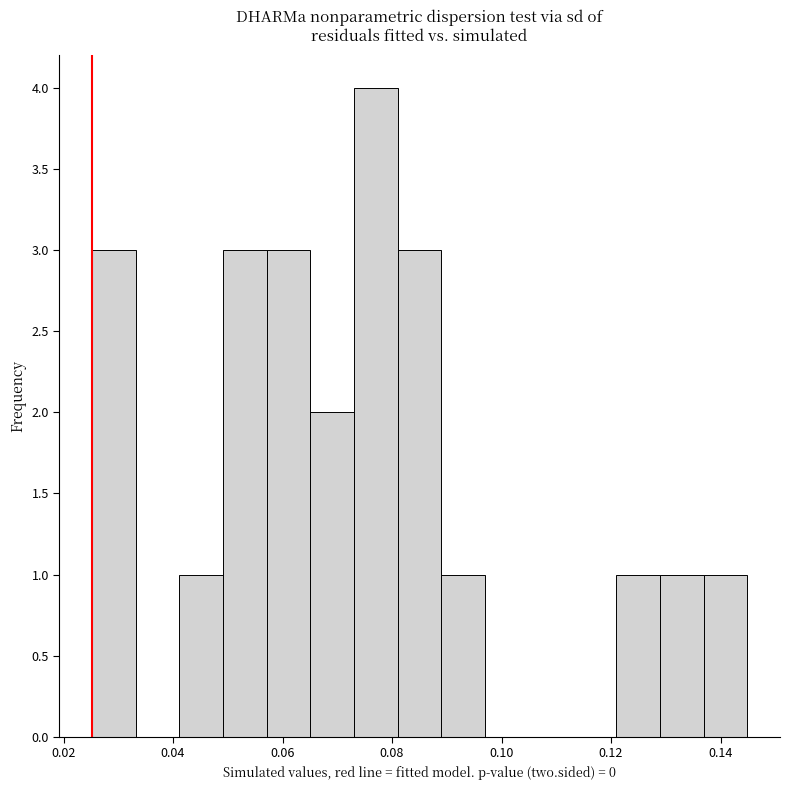

Around what value on the x-axis is the tallest bar? Give the approximate position of its centre, as read against the axis.

0.078